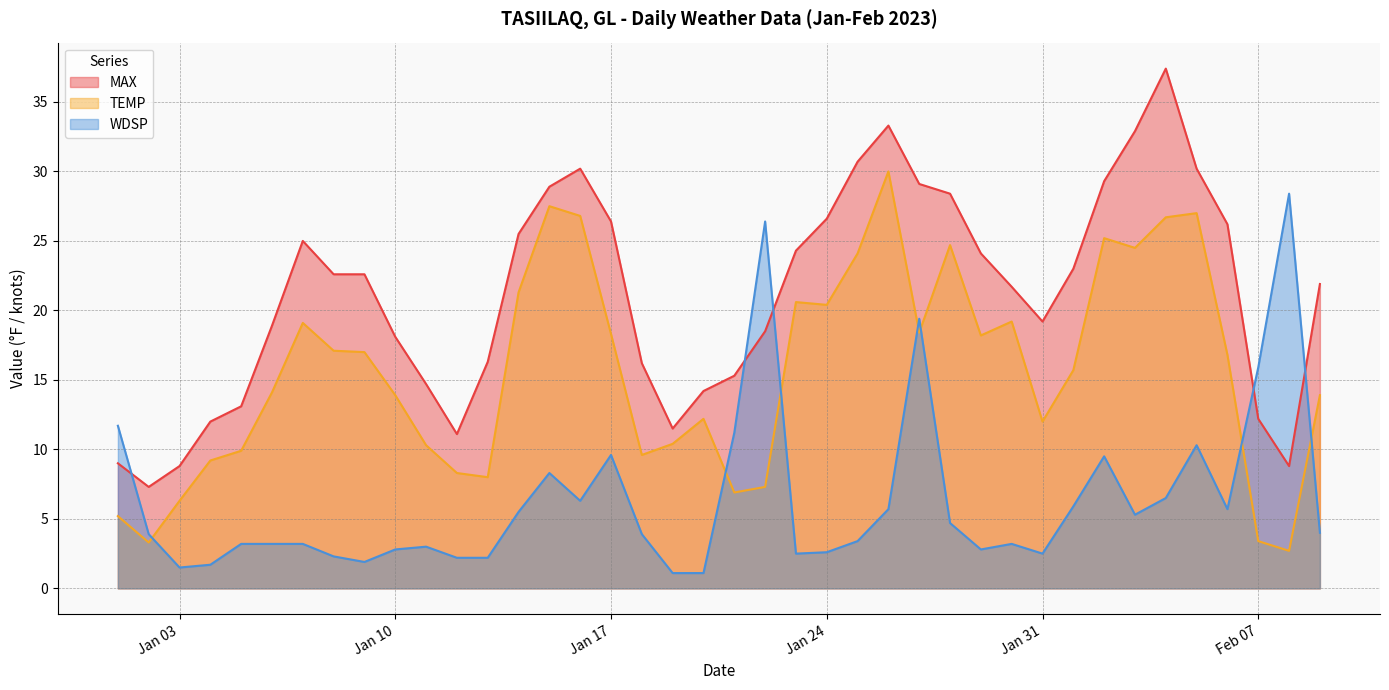

What is the difference between the maximum and minimum values in the TEMP series?

27.3